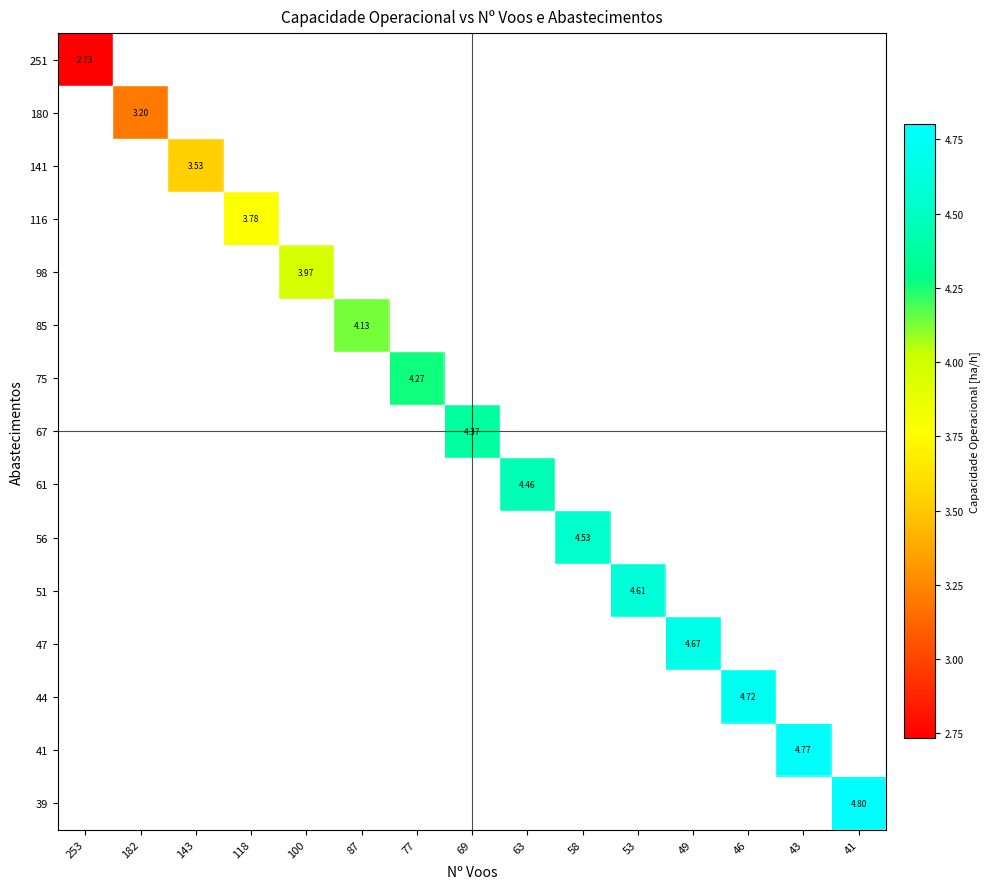

How many distinct data groups are displayed?

15